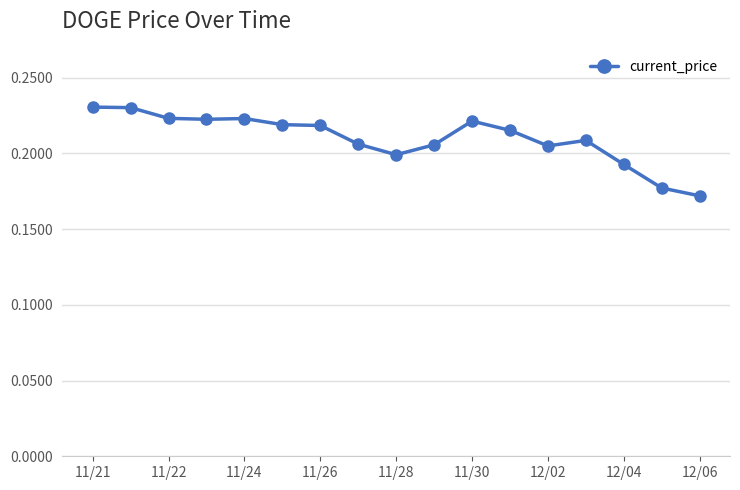

What is the sum of all values?

3.6